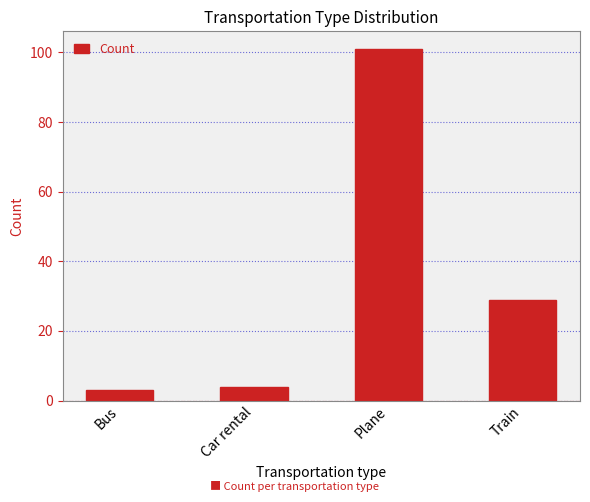

Reading right to left, transcribe all the data shown in this chart.

Train=29	Plane=101	Car rental=4	Bus=3